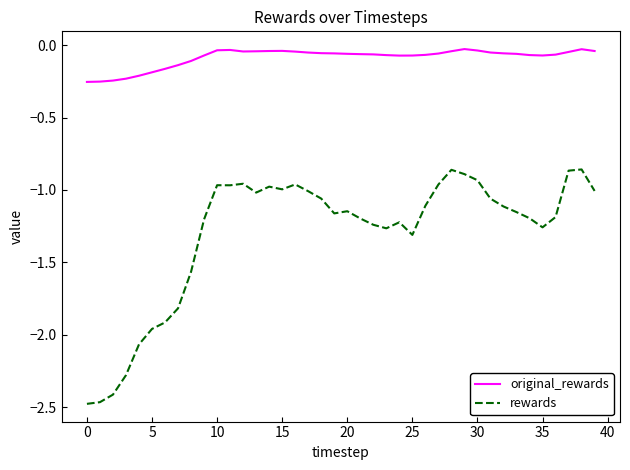

List the series in order of their peak value, highest first.

original_rewards, rewards